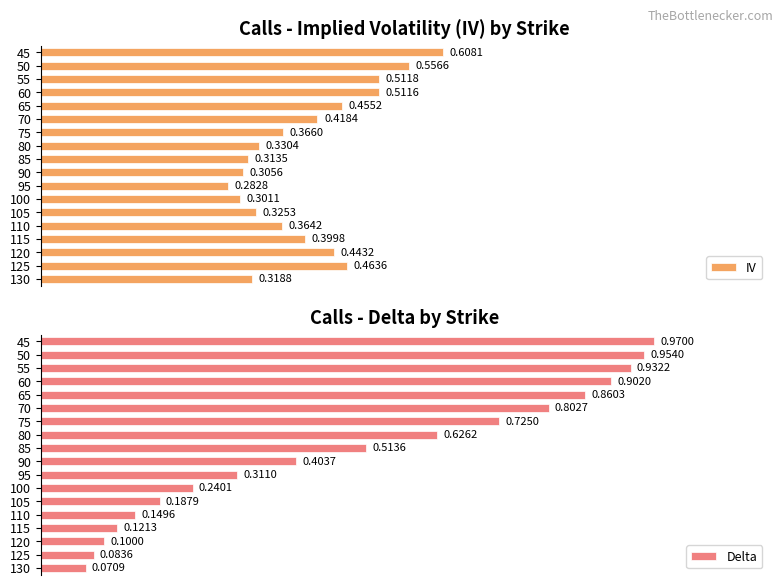

What is the minimum value for IV?

0.3